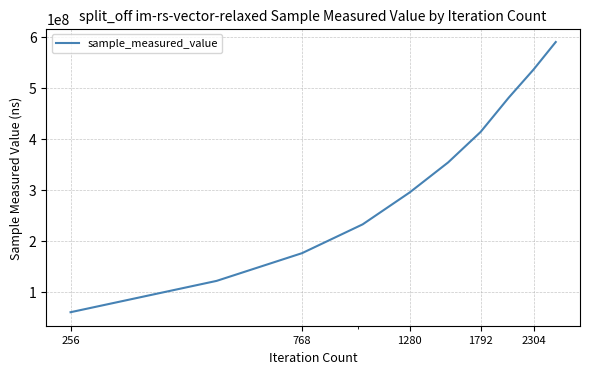

What is the maximum value shown in the chart?

589965236